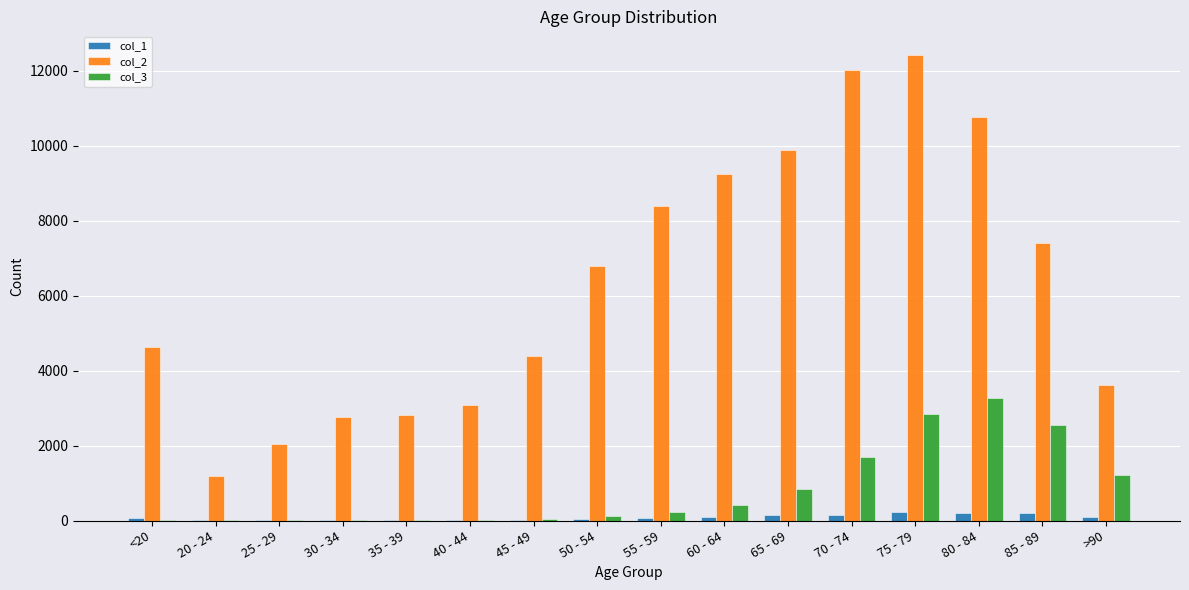

Where is col_2 nearest to the value 6812?

50 - 54